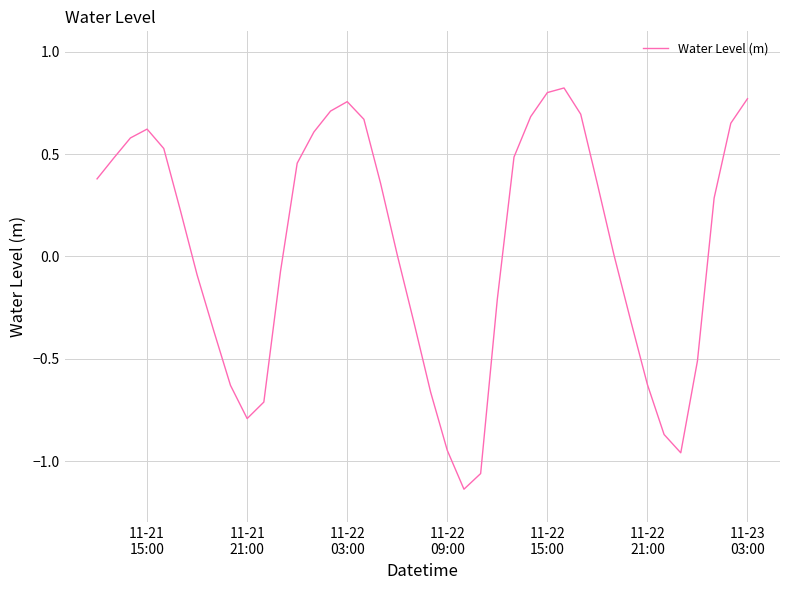

What is the difference between the maximum and minimum values?

2.0